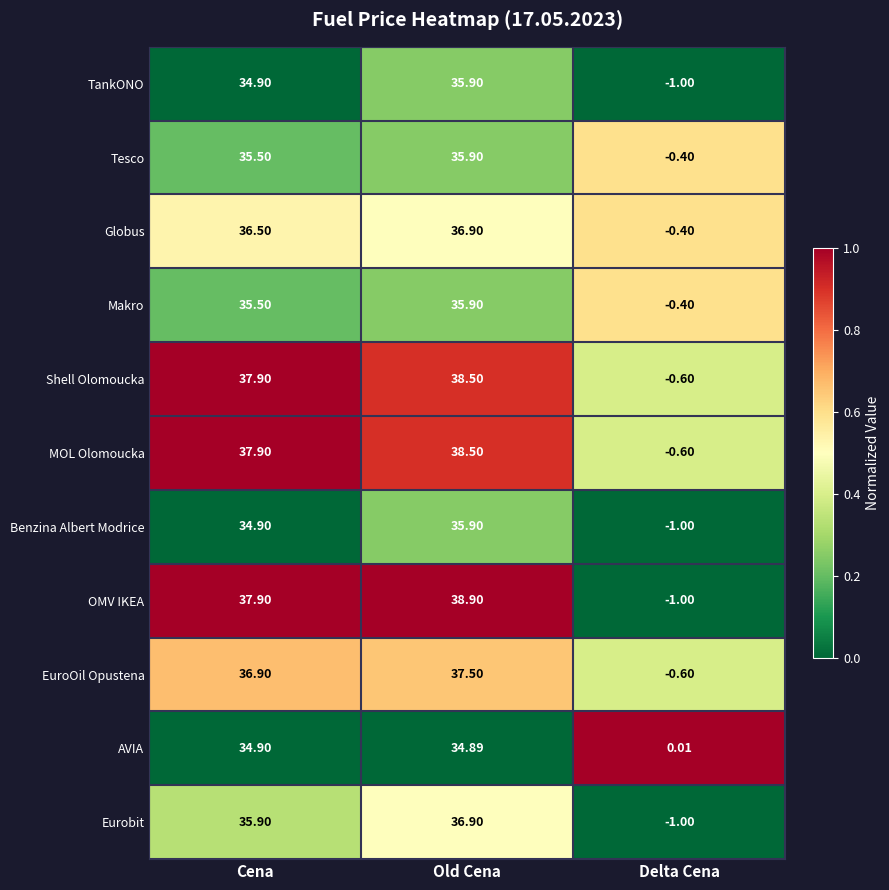

Rank the categories by EuroOil Opustena value from lowest to highest.

Delta Cena, Cena, Old Cena